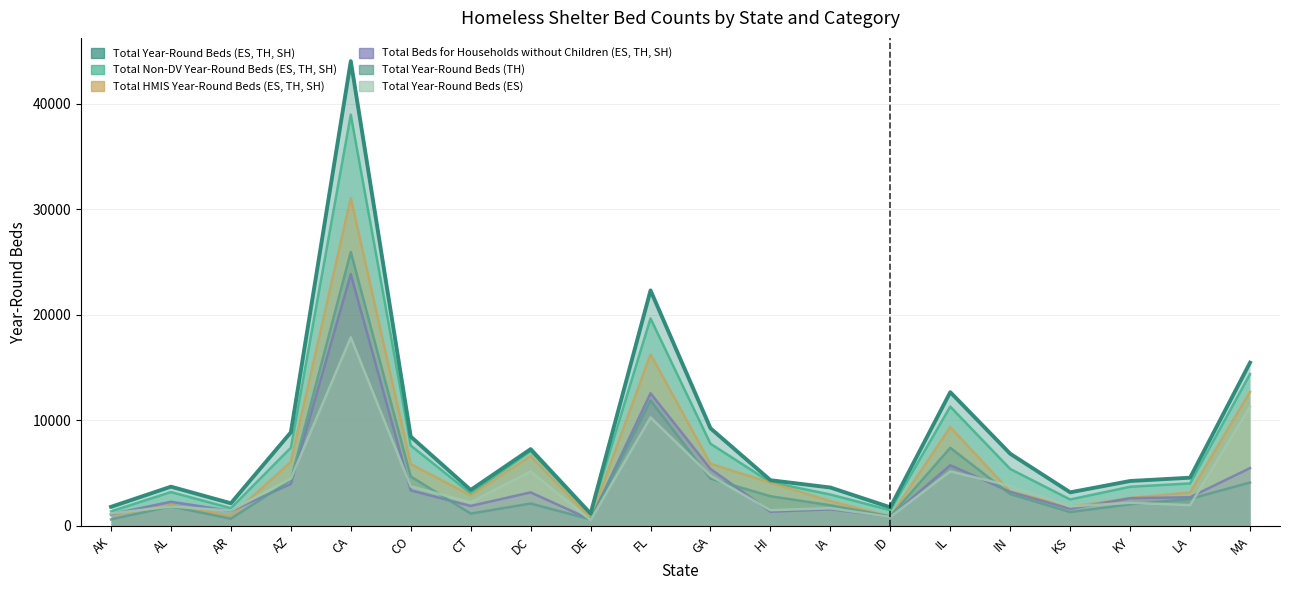

True or false: Total HMIS Year-Round Beds (ES, TH, SH) has a value of 3797 at KY.

False